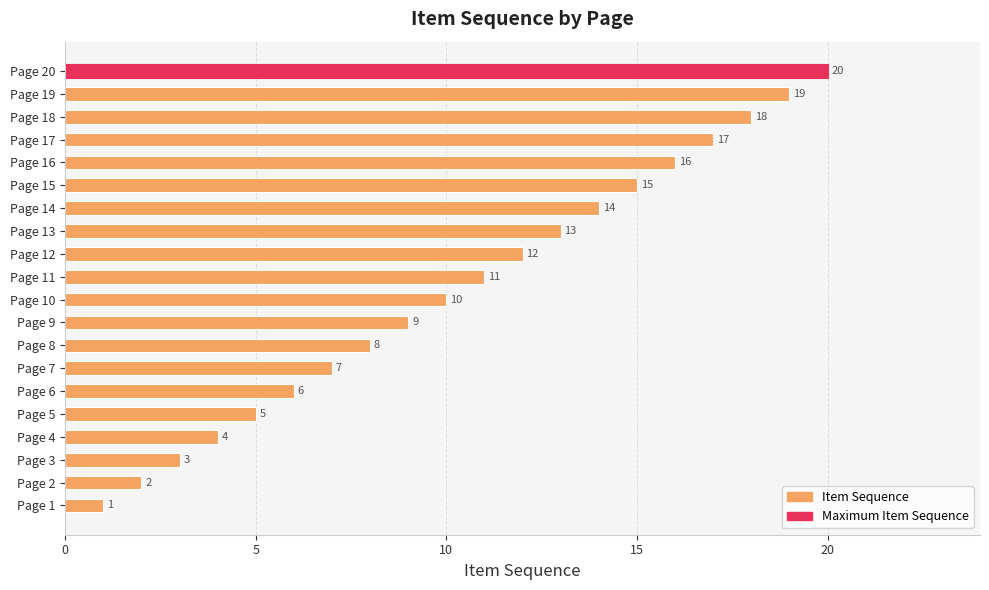

What is the difference between the second highest and minimum values?

18